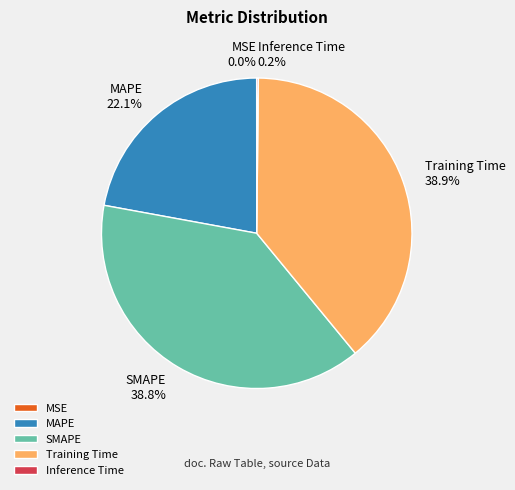

Is it true that MAPE is 8% of the pie?

False